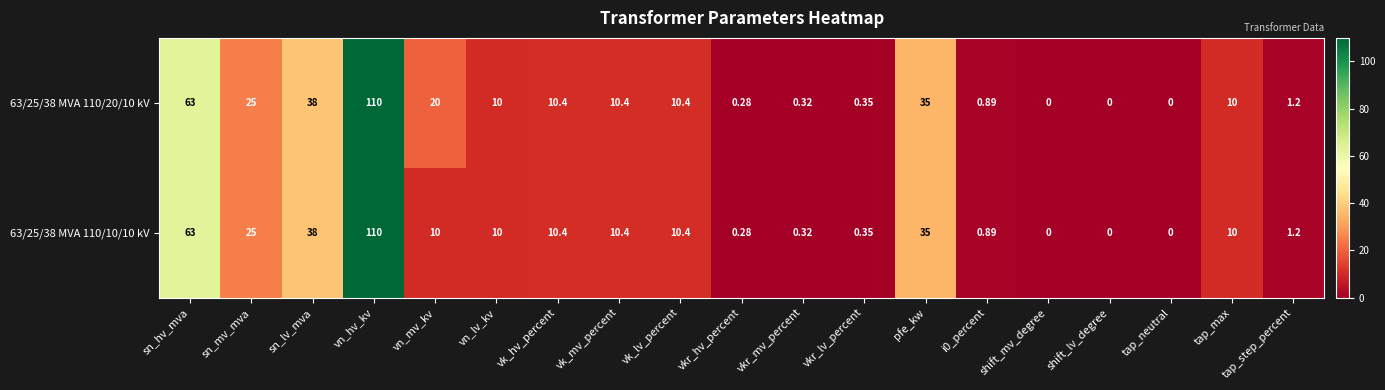

At which label does 63/25/38 MVA 110/20/10 kV first exceed 10?

sn_hv_mva